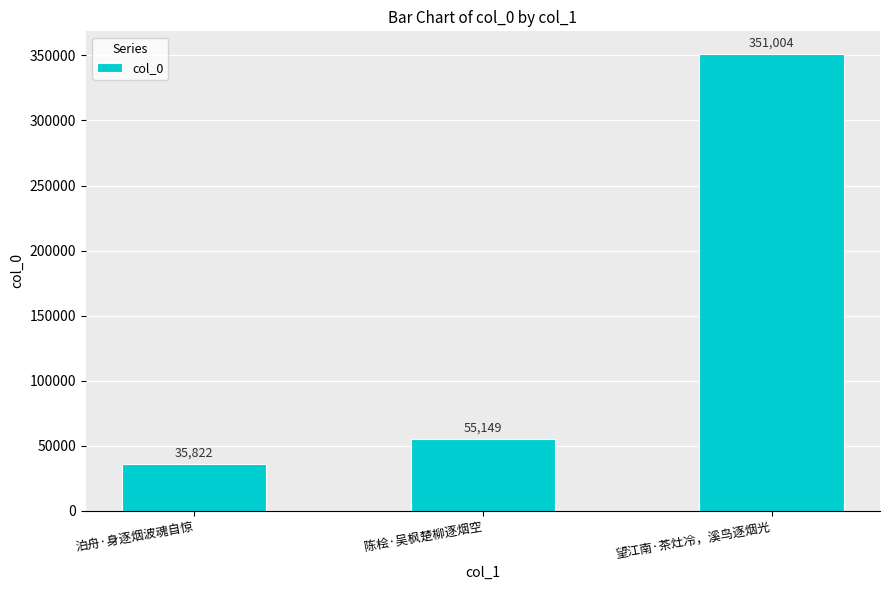

What is the label of the 1st bar from the left?

泊舟·身逐烟波魂自惊